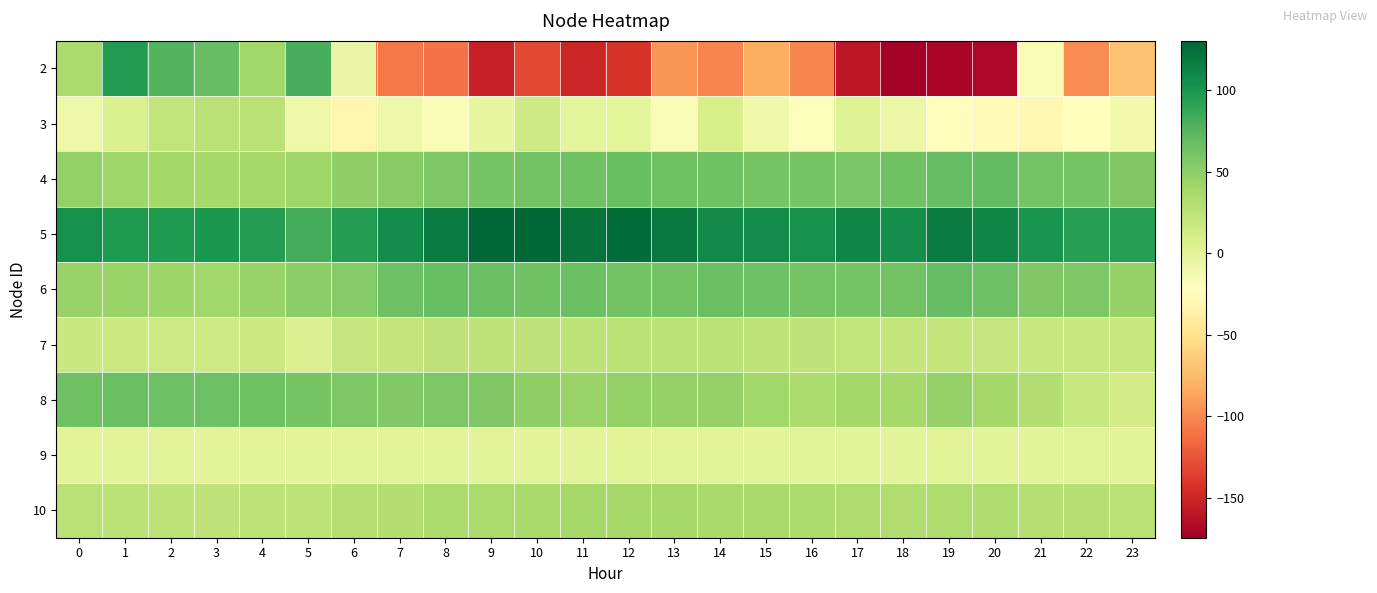

Which series has the largest total across all categories?

5